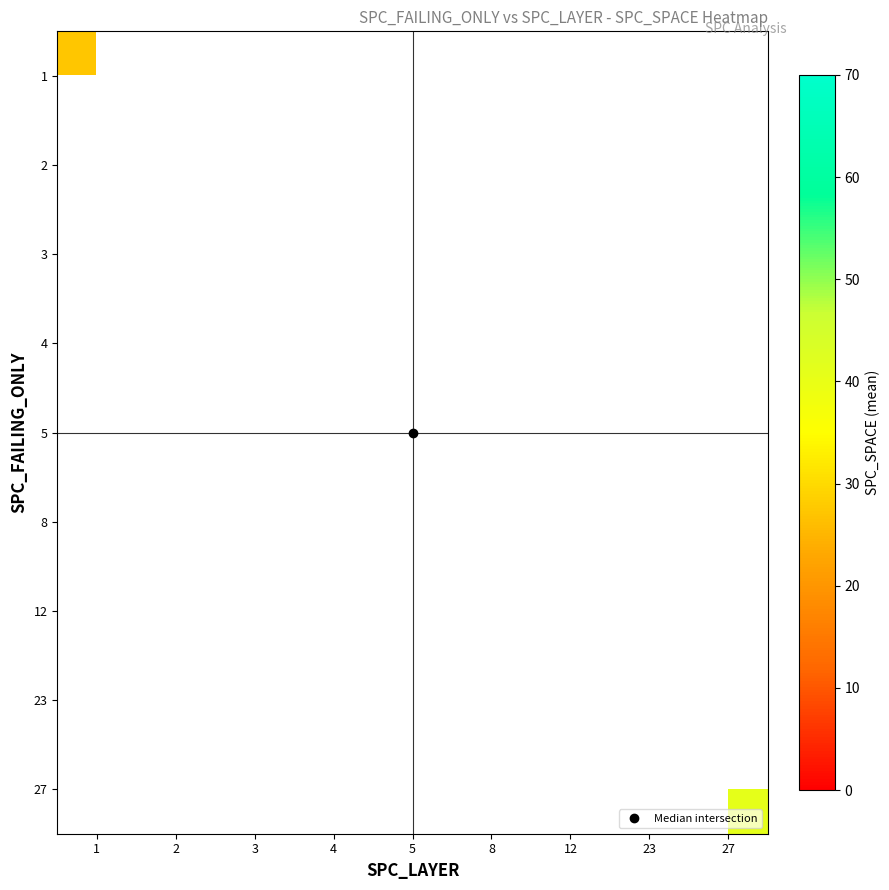

What is the maximum value shown in the chart?

42.0